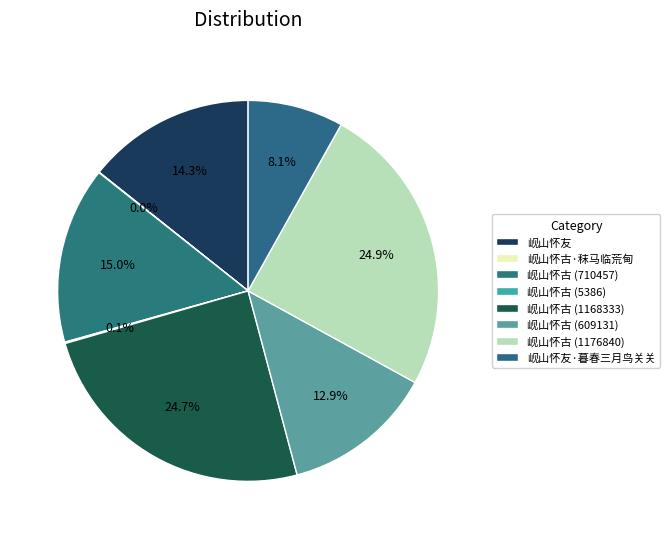

True or false: 岘山怀古 (1176840) accounts for 25% of the total.

True